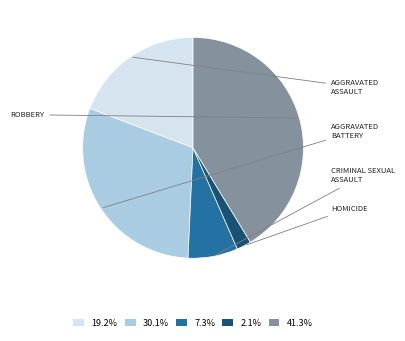

How many segments does this pie chart have?

5